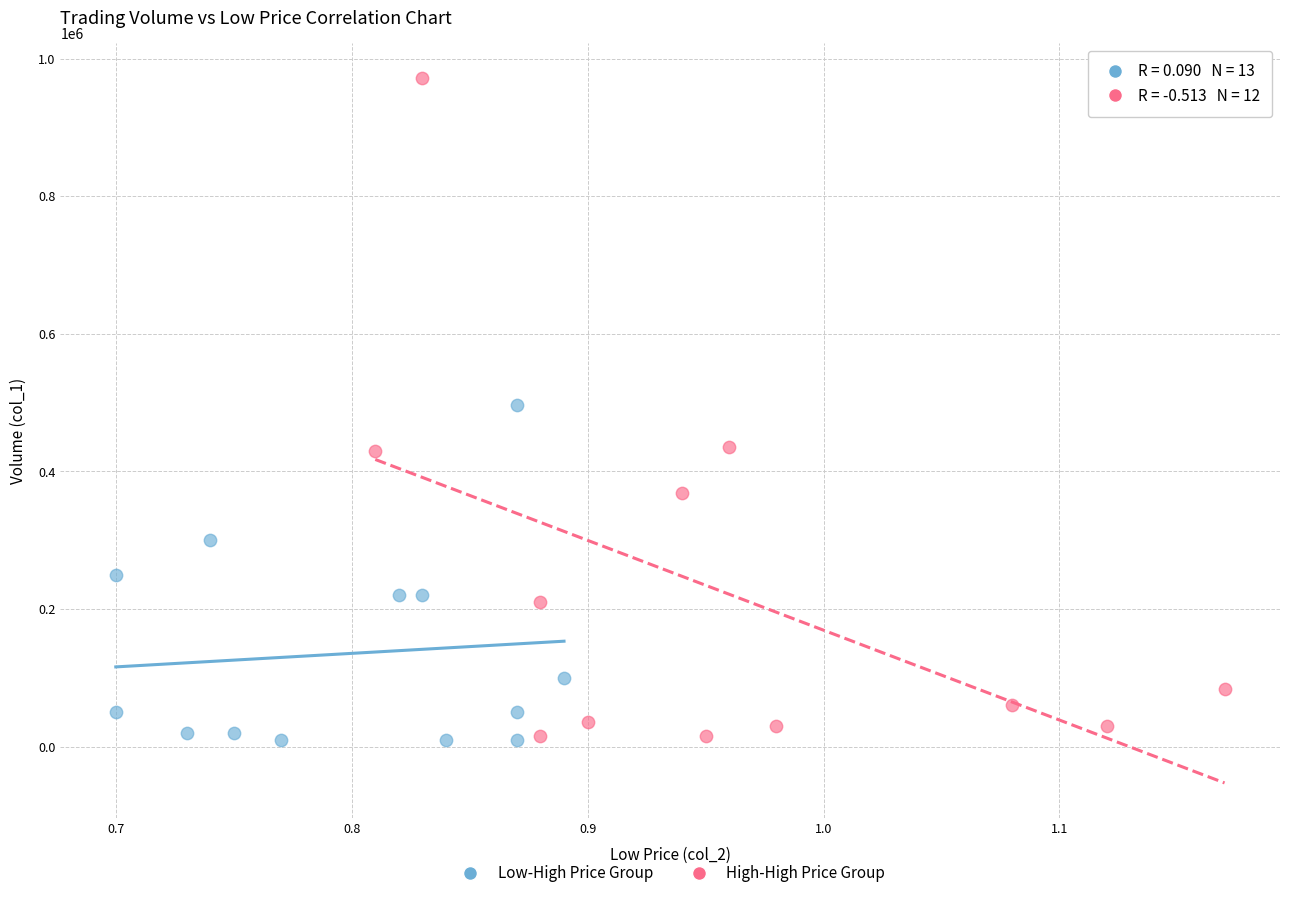

What are all the series names shown in the legend?

Low-High Price Group, High-High Price Group